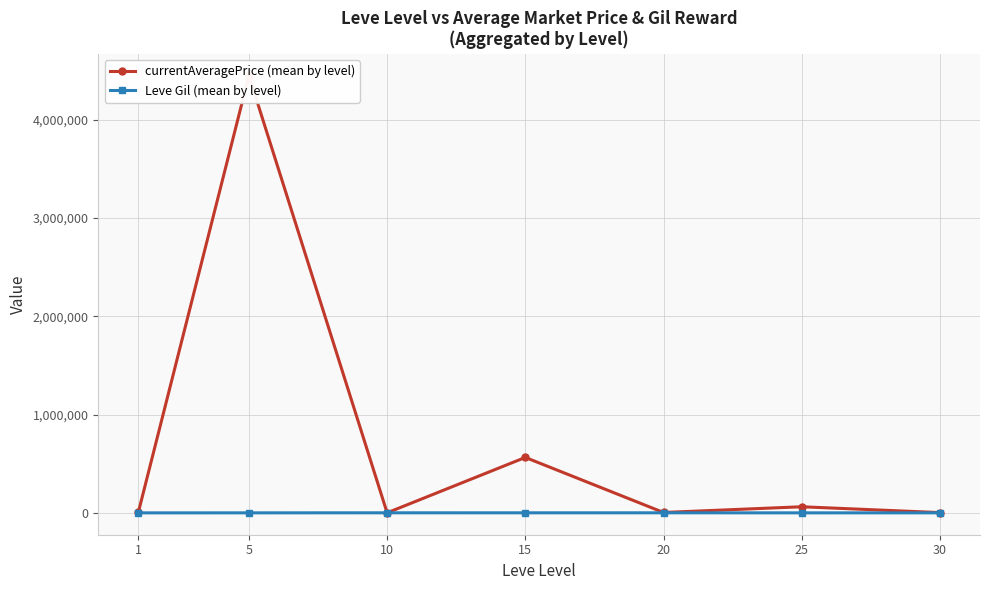

True or false: Leve Gil (mean by level) and currentAveragePrice (mean by level) cross at least once.

True